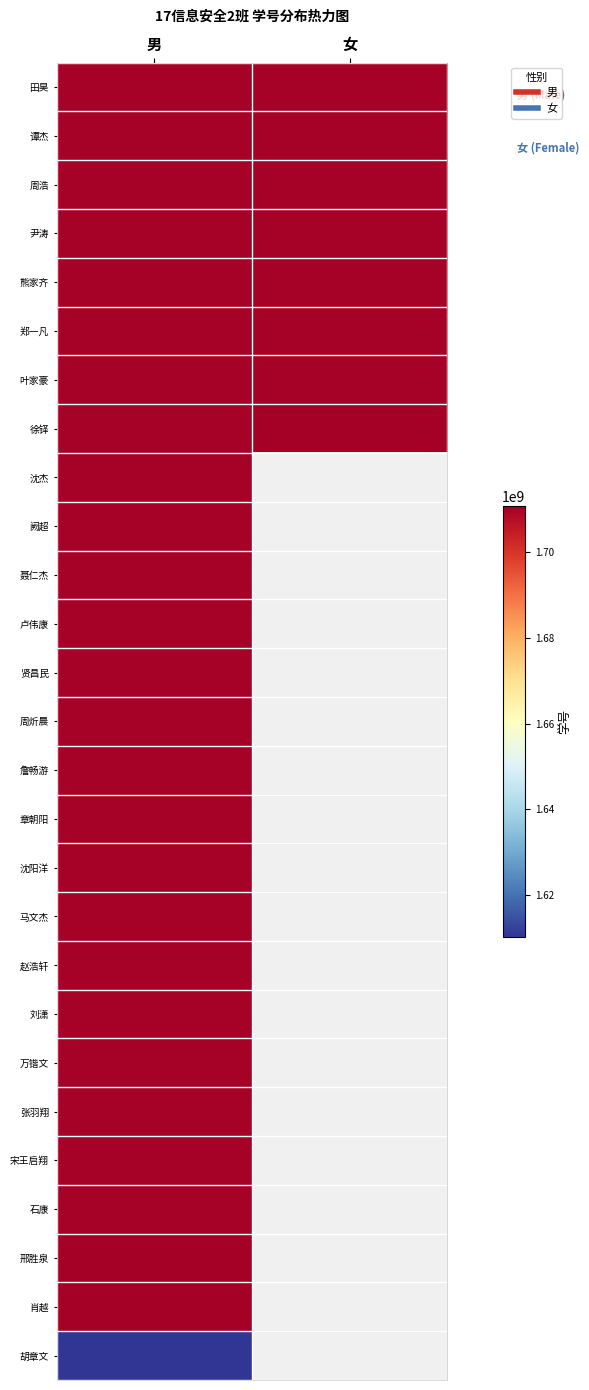

Between 女 and 男, which is larger?

女